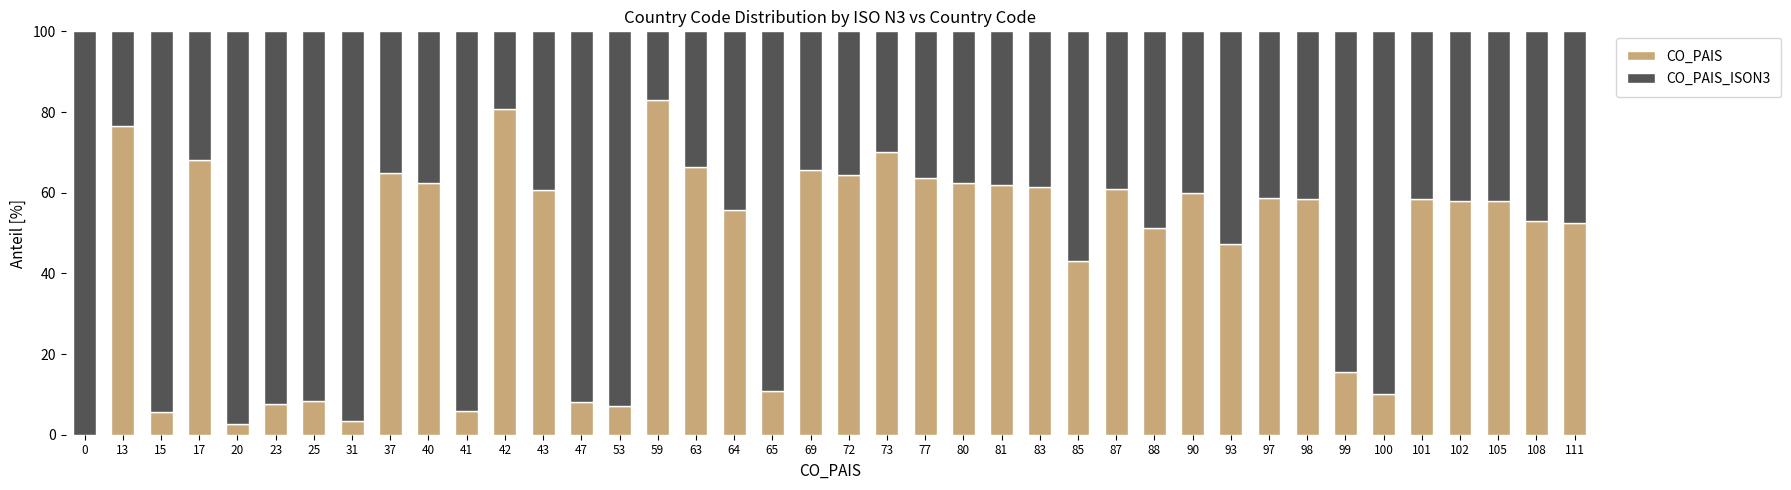

What is the total value across all series at 73?

100.0